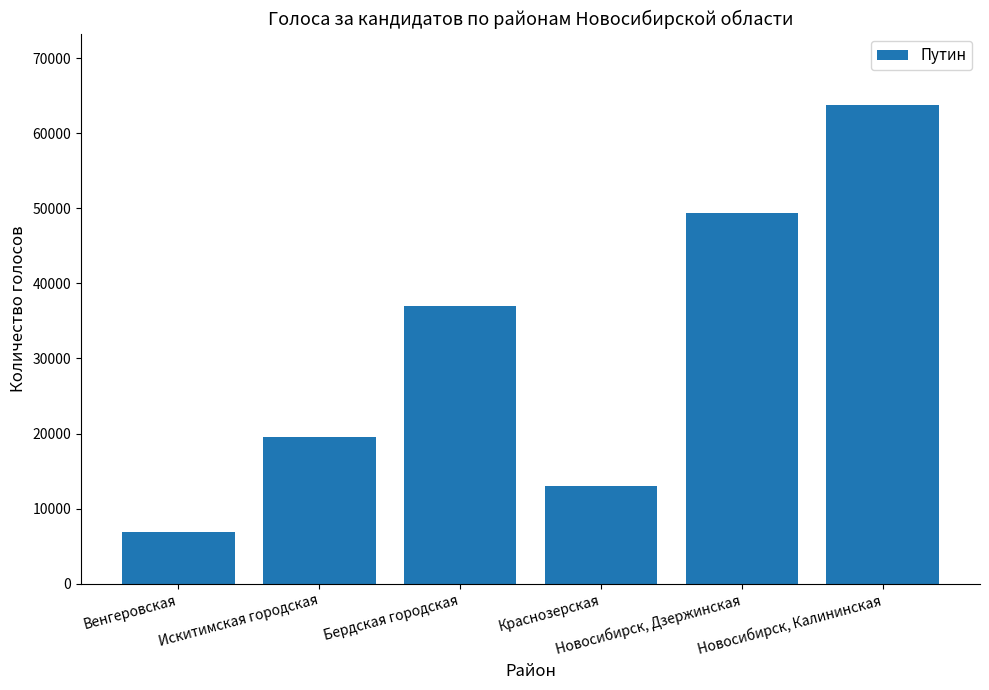

What is the sum of the values at Краснозерская and Венгеровская?

19981